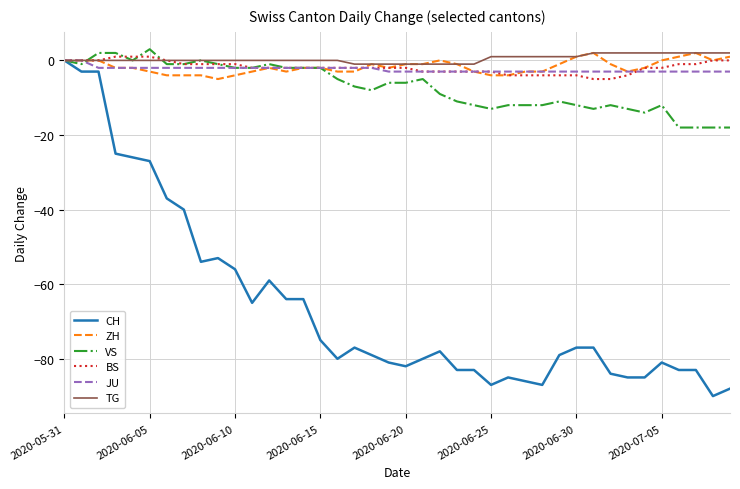

Which series has the largest range (max minus min)?

CH